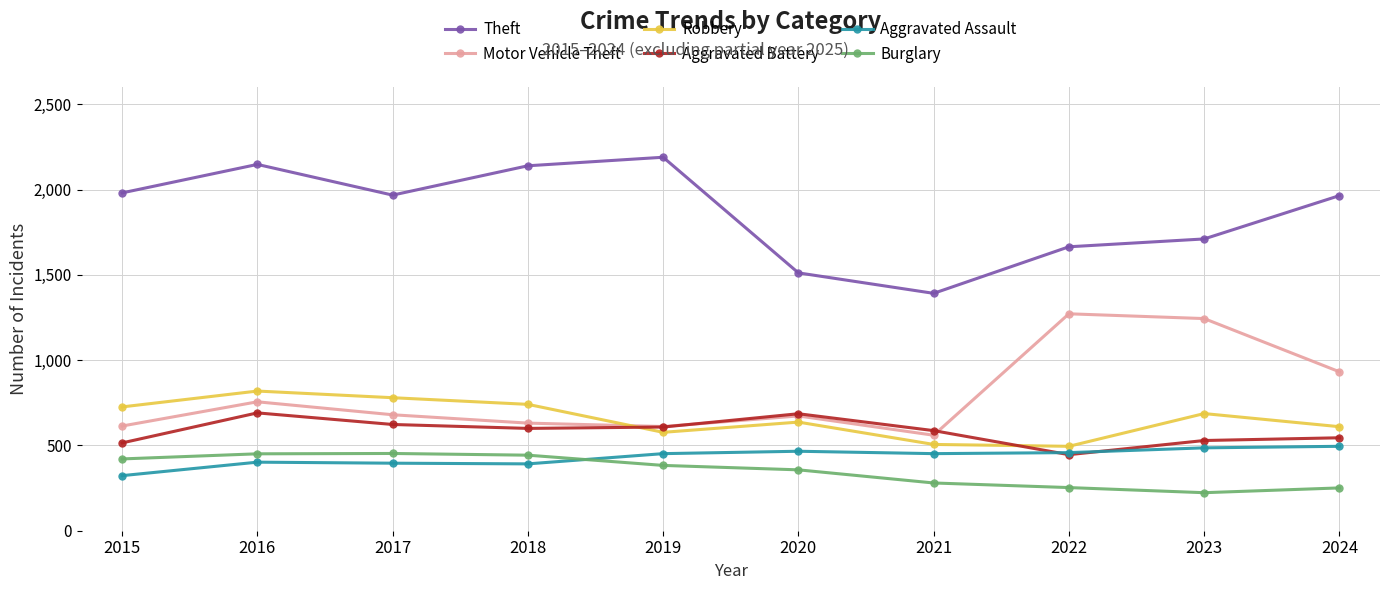

The Aggravated Assault series shows 452 at 2019. True or false?

True